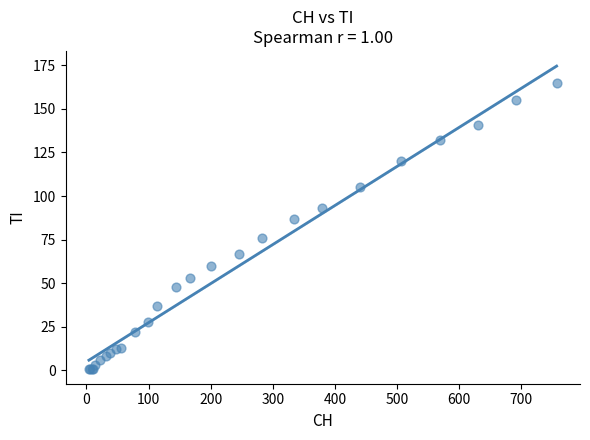

What Y value in the scatter plot is closest to 83?

87